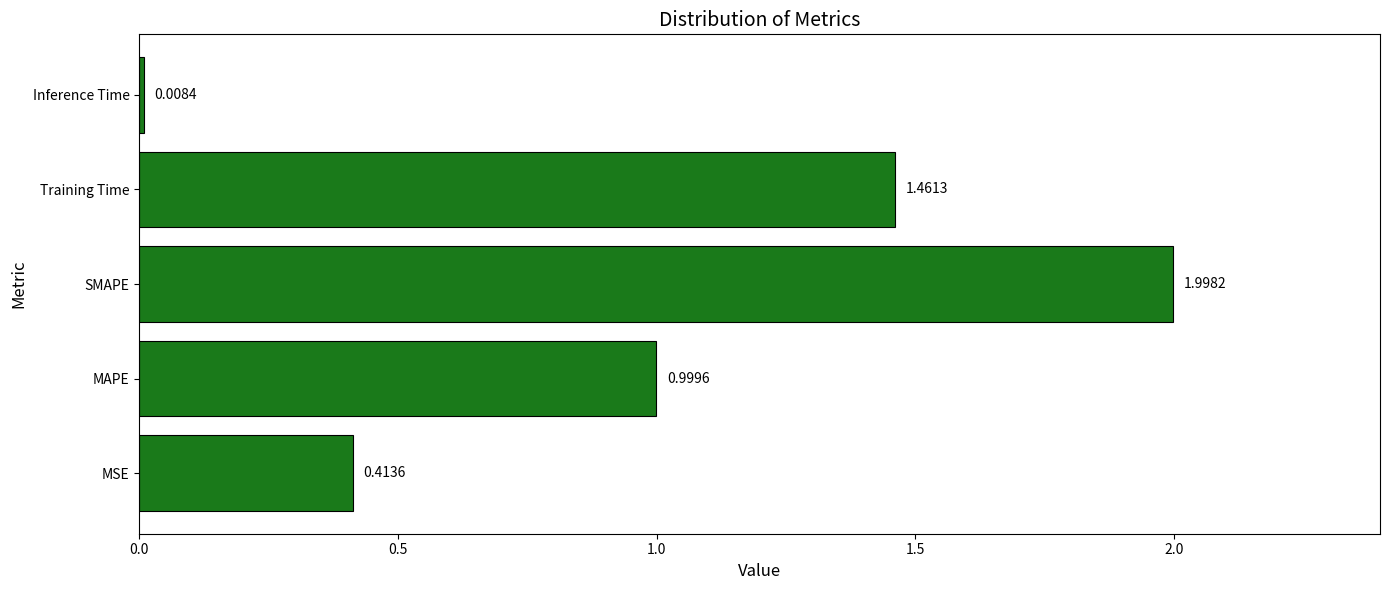

Between SMAPE and Inference Time, which is larger?

SMAPE